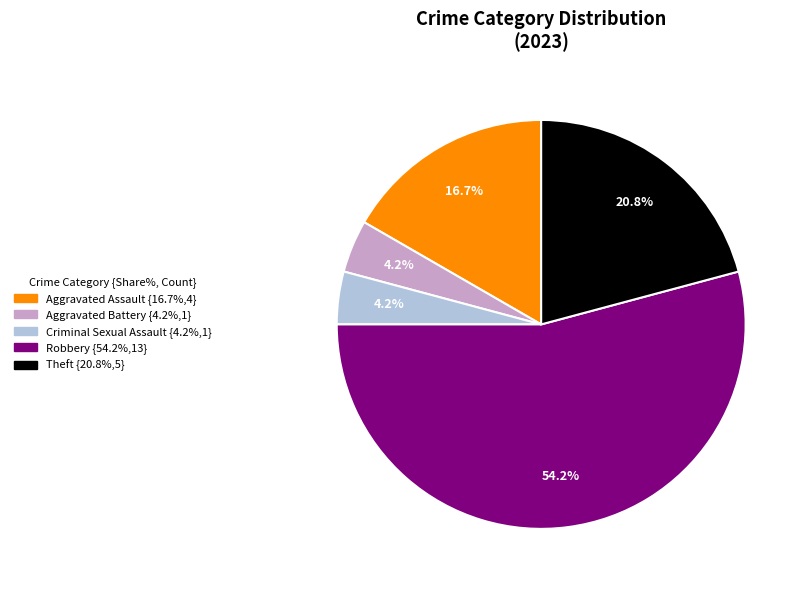

To the nearest percent, what is the average slice percentage?

20%